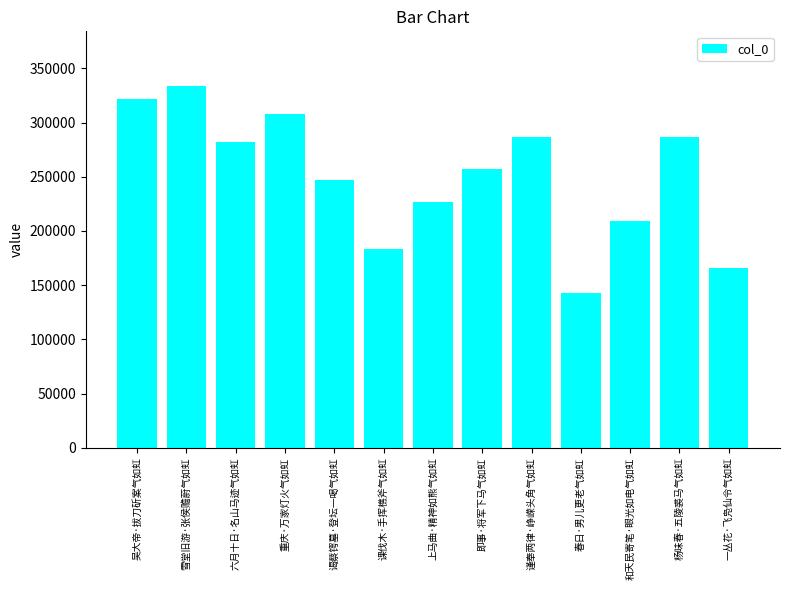

The chart shows a value of 141653 at 六月十日·名山马迹气如虹. True or false?

False